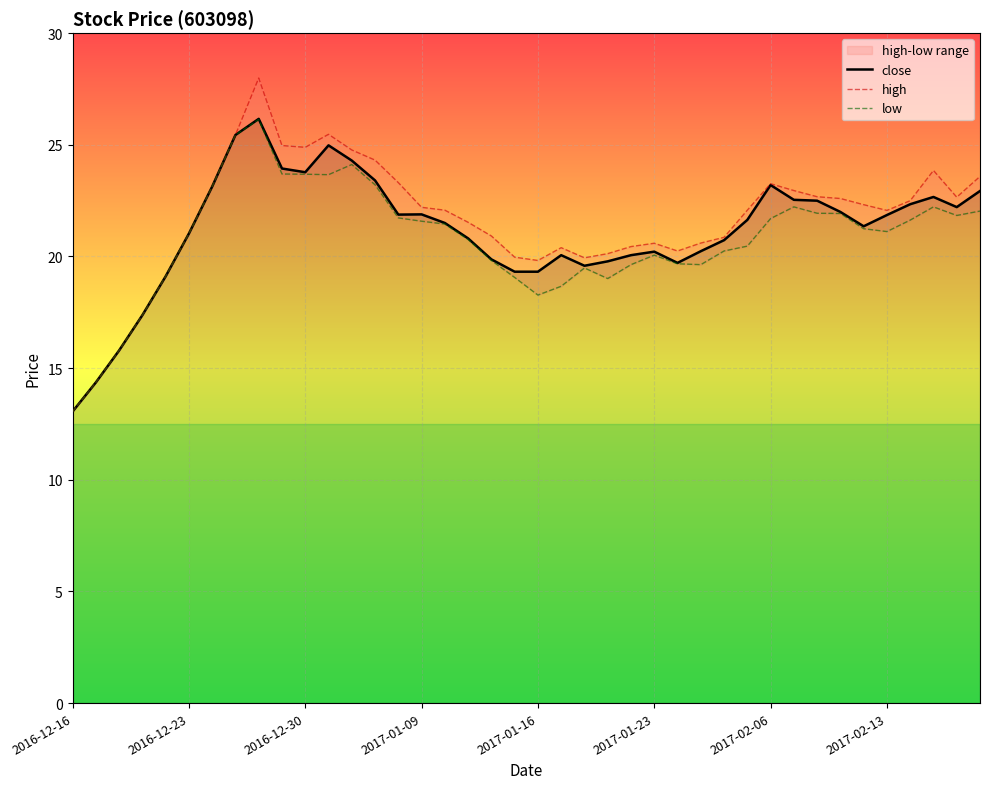

Which series changed the most between 29 and 39?

low